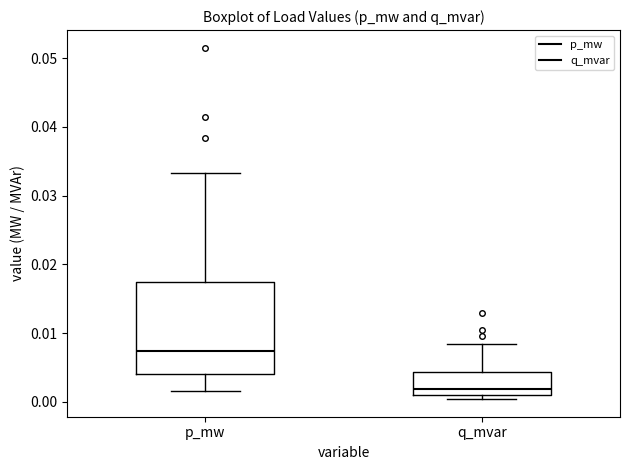

Which box's median line is the lowest?

q_mvar